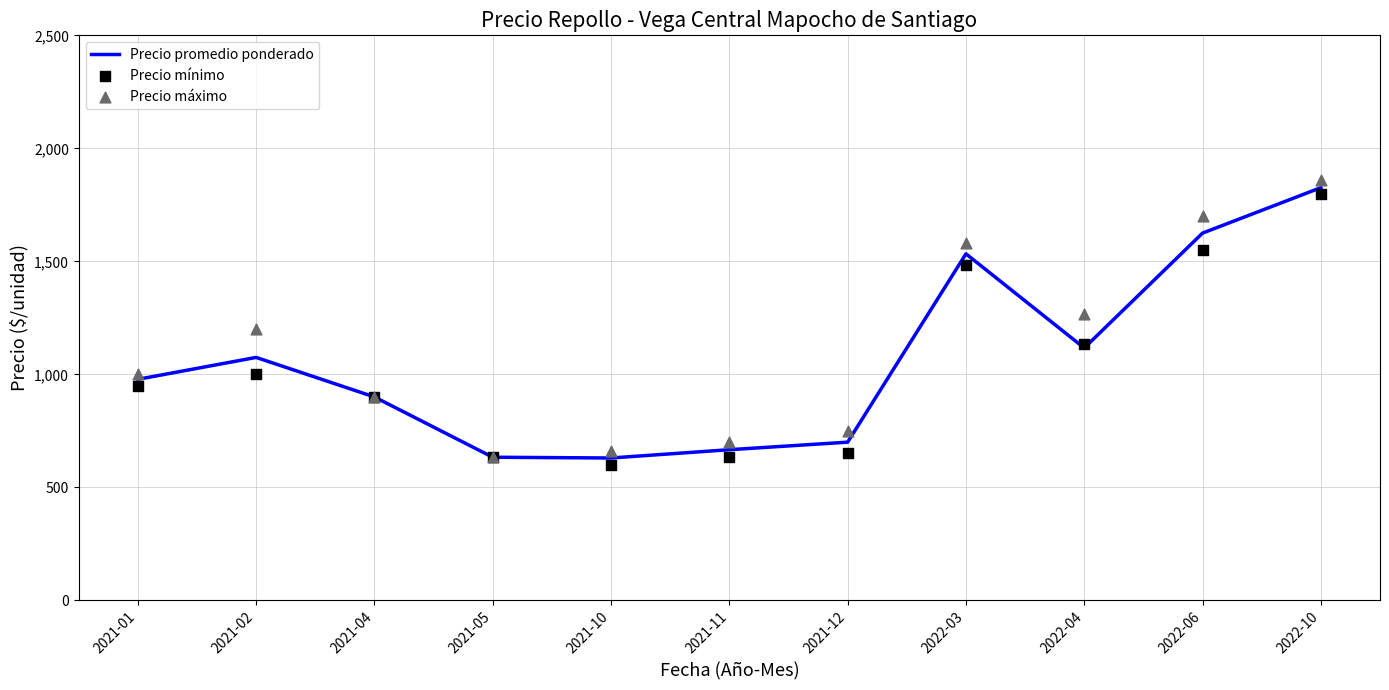

At which category is the sum across all series the highest?

2022-10